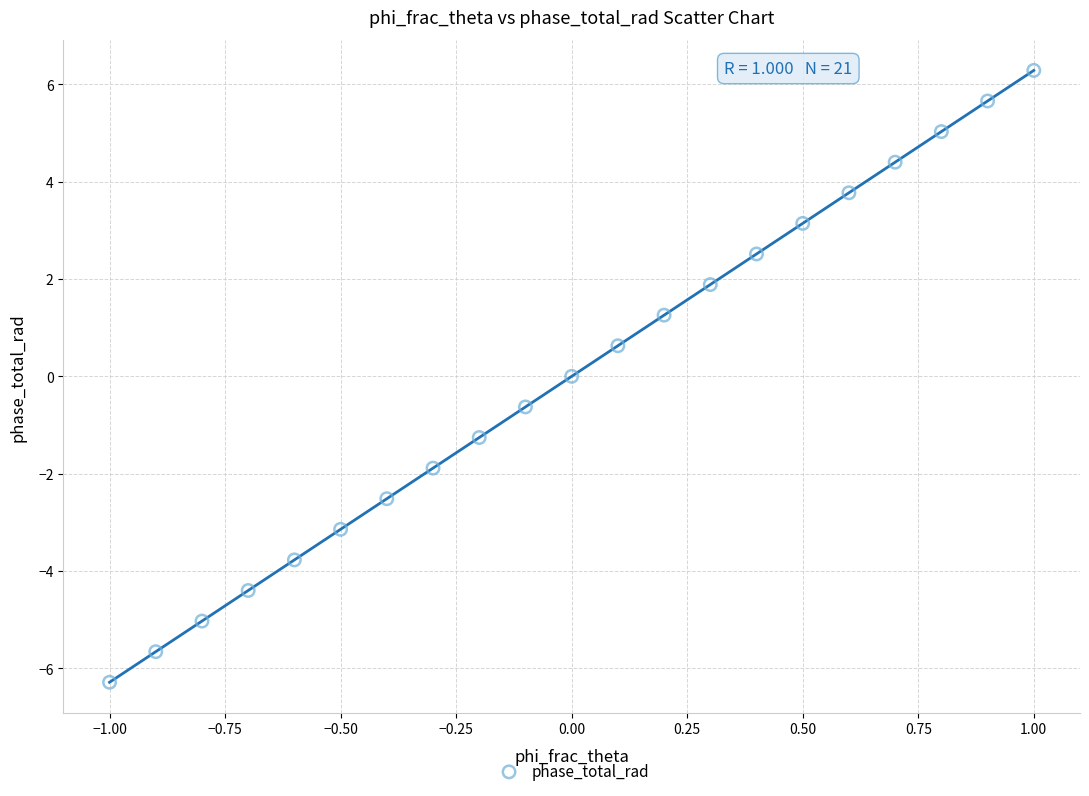

What is the range of X values (max minus min)?

2.0